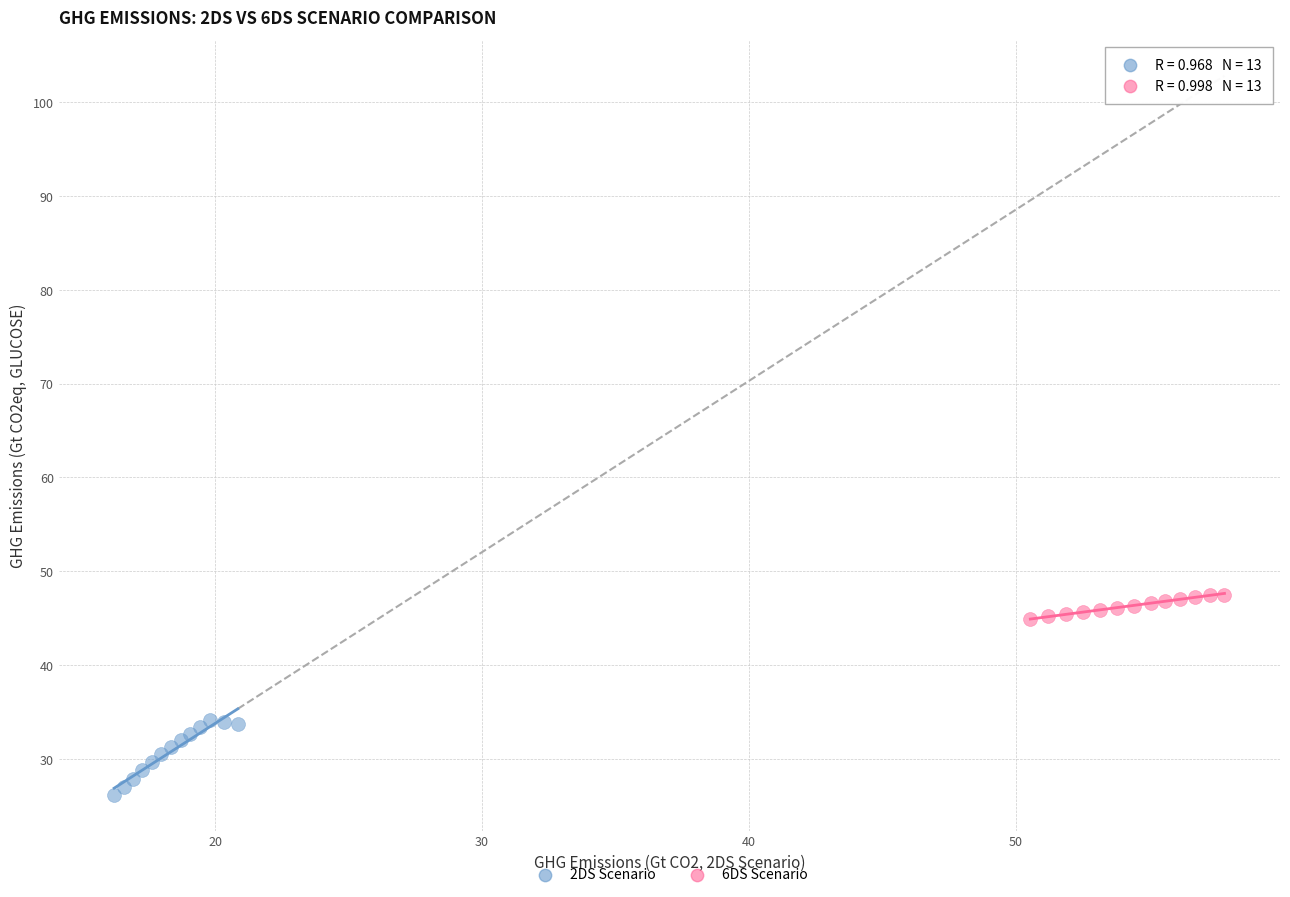

Which series reaches the minimum Y coordinate?

2DS Scenario